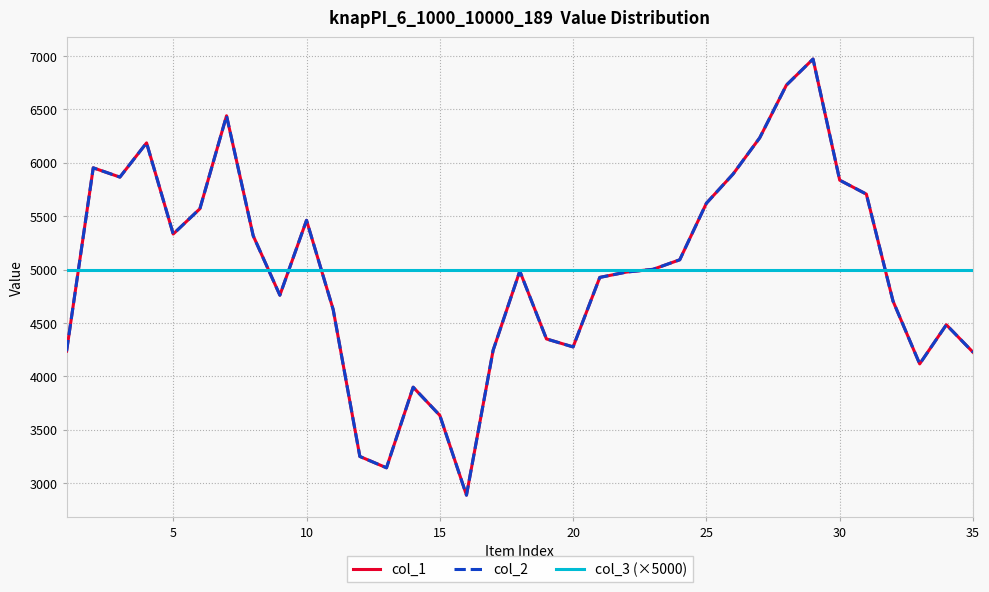

How many times do col_1 and col_3 (×5000) cross each other?

6